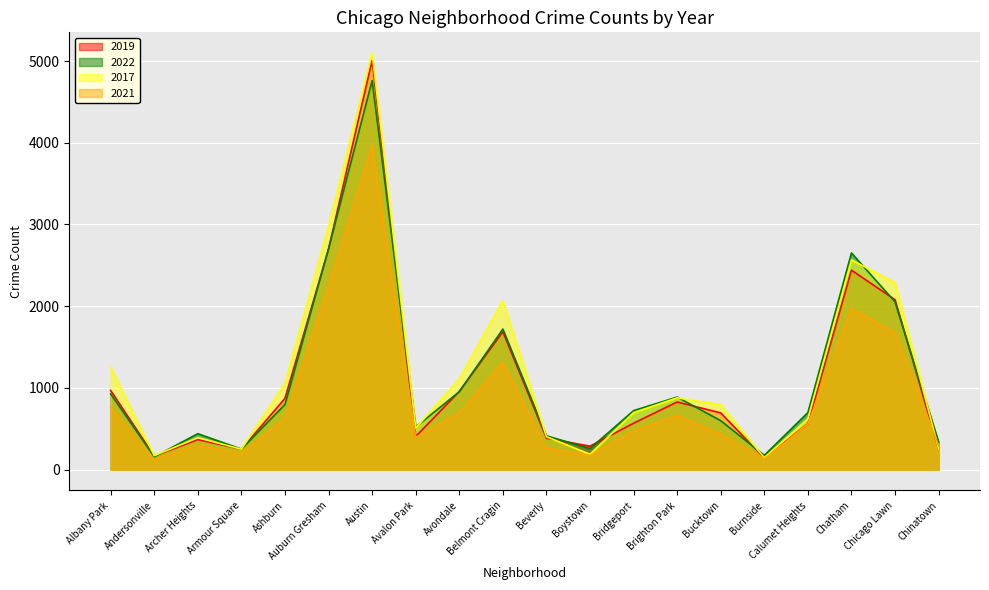

Reading right to left, list all the values displayed in this chart.

2019: Chinatown=253	Chicago Lawn=2079	Chatham=2441	Calumet Heights=561	Burnside=142	Bucktown=694	Brighton Park=828	Bridgeport=568	Boystown=287	Beverly=385	Belmont Cragin=1687	Avondale=957	Avalon Park=405	Austin=5008	Auburn Gresham=2700	Ashburn=872	Armour Square=249	Archer Heights=368	Andersonville=166	Albany Park=968
2022: Chinatown=338	Chicago Lawn=2053	Chatham=2651	Calumet Heights=698	Burnside=175	Bucktown=599	Brighton Park=888	Bridgeport=722	Boystown=258	Beverly=414	Belmont Cragin=1720	Avondale=953	Avalon Park=522	Austin=4761	Auburn Gresham=2702	Ashburn=797	Armour Square=251	Archer Heights=440	Andersonville=157	Albany Park=926
2017: Chinatown=253	Chicago Lawn=2288	Chatham=2566	Calumet Heights=620	Burnside=145	Bucktown=795	Brighton Park=879	Bridgeport=697	Boystown=188	Beverly=403	Belmont Cragin=2066	Avondale=1107	Avalon Park=508	Austin=5096	Auburn Gresham=2973	Ashburn=1053	Armour Square=250	Archer Heights=391	Andersonville=171	Albany Park=1252
2021: Chinatown=293	Chicago Lawn=1675	Chatham=1974	Calumet Heights=559	Burnside=130	Bucktown=435	Brighton Park=664	Bridgeport=474	Boystown=173	Beverly=264	Belmont Cragin=1313	Avondale=692	Avalon Park=395	Austin=3970	Auburn Gresham=2237	Ashburn=629	Armour Square=193	Archer Heights=303	Andersonville=123	Albany Park=767